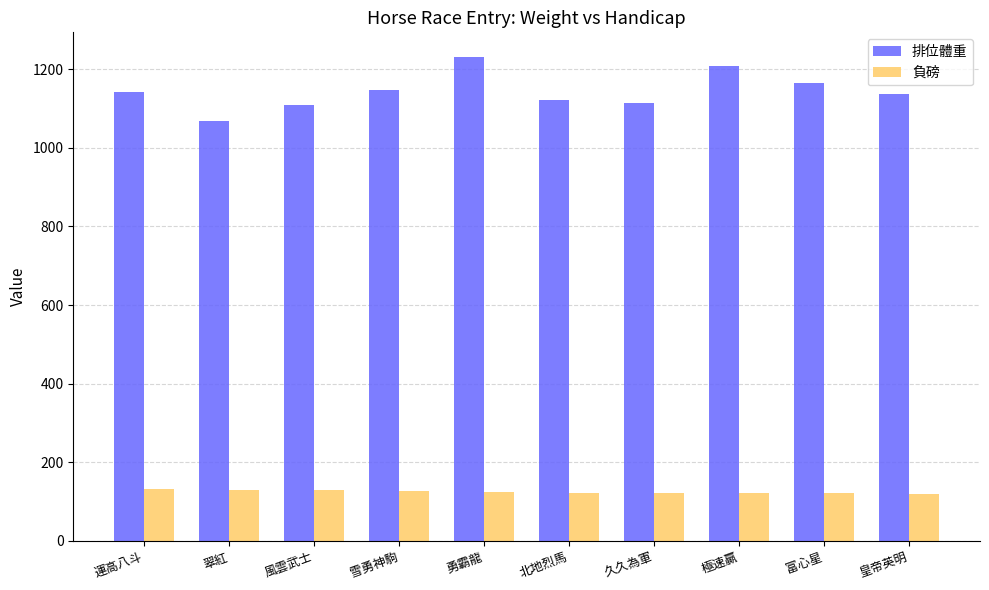

Is the value of 排位體重 at 久久為軍 greater than the value of 負磅 at 北地烈馬?

Yes